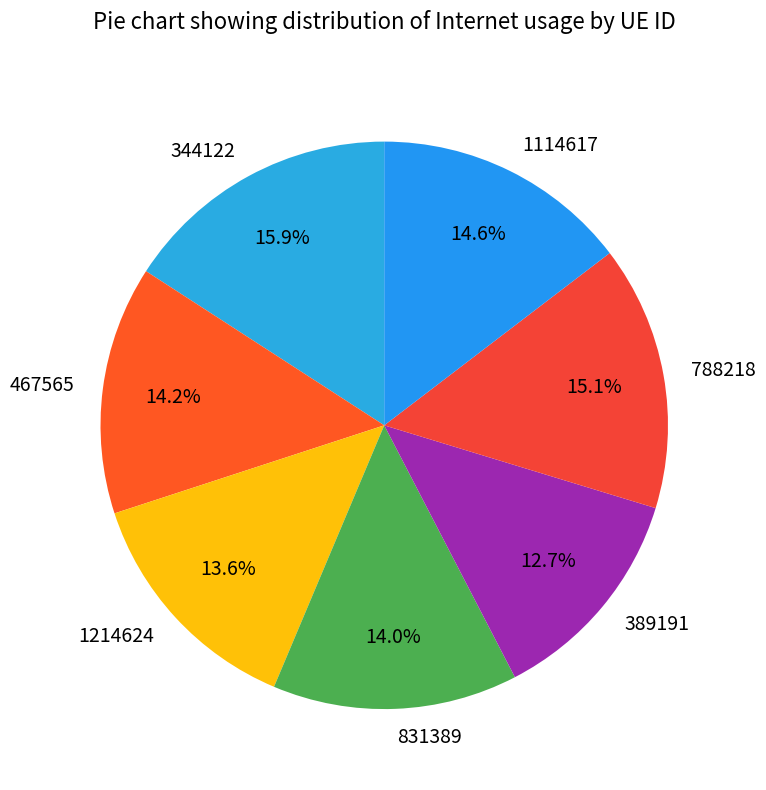

What percentage is the 788218 slice, to the nearest percent?

15%